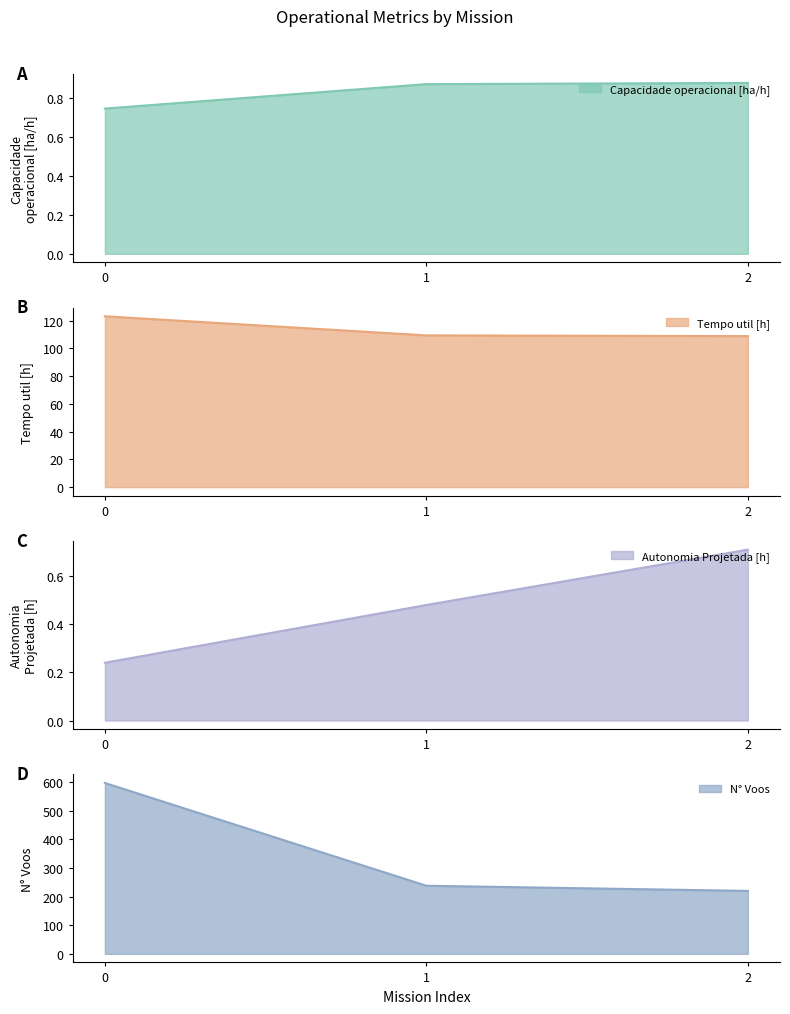

At how many categories does at least one series exceed 190?

3